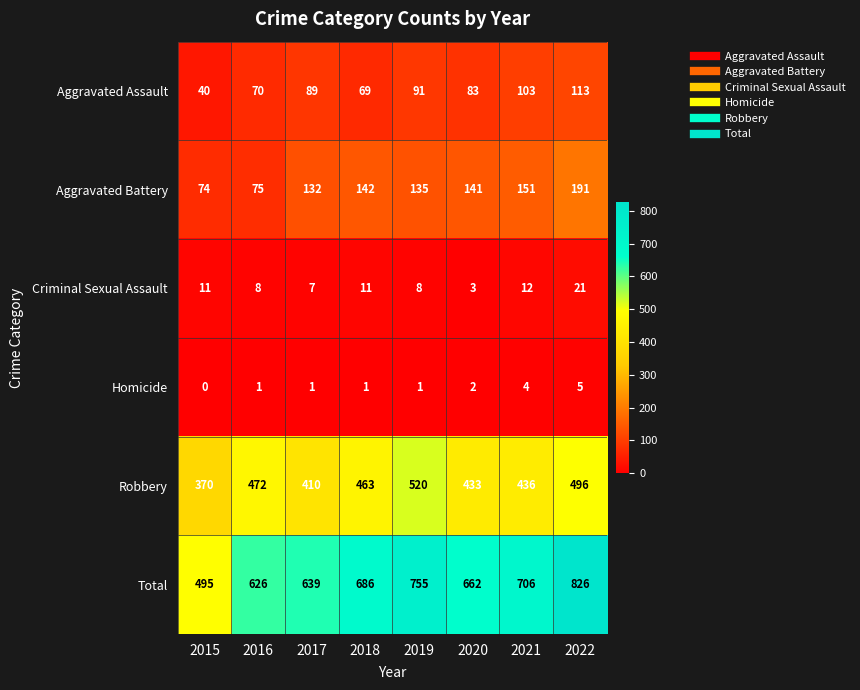

Which series has the largest total across all categories?

Total